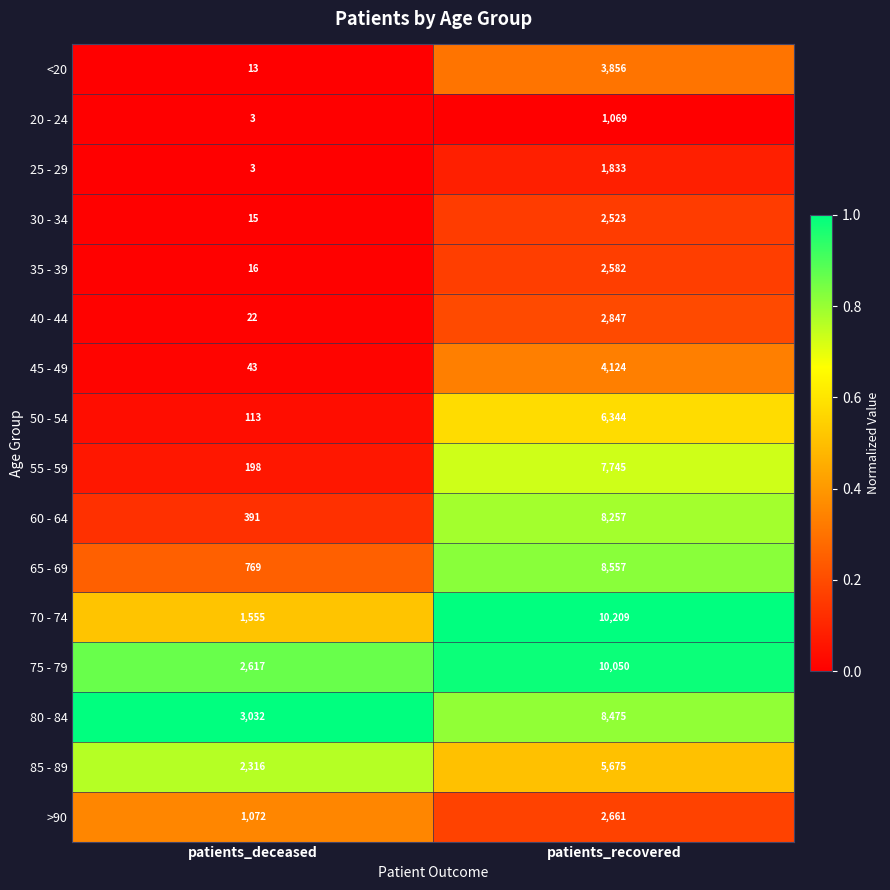

The 70 - 74 series shows 10209 at patients_recovered. True or false?

True